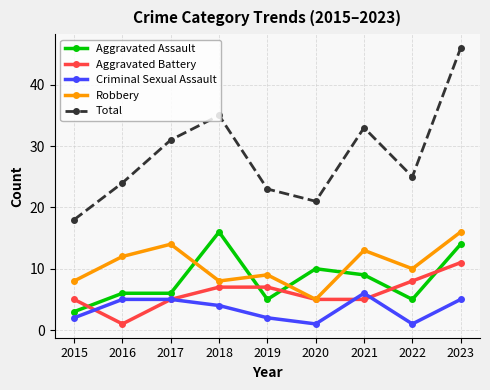

What is the value of the Total point at the 1st from the left?

18